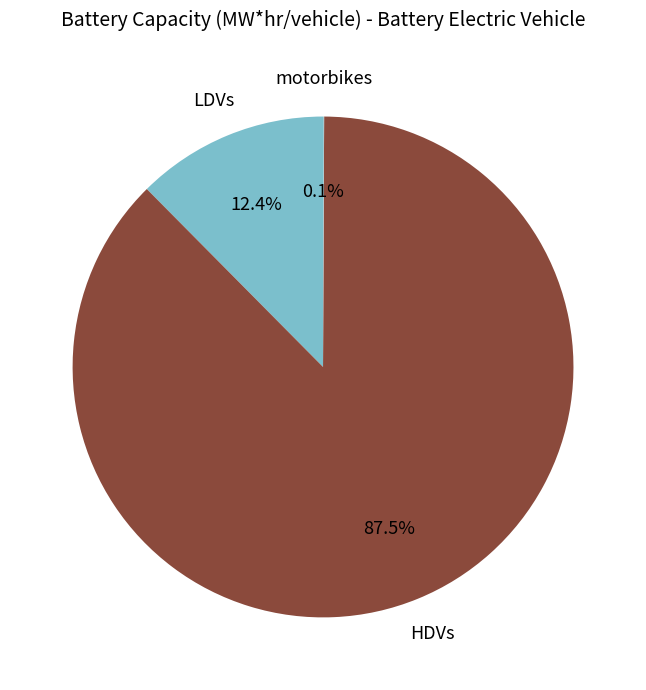

Count the number of slices in the pie.

3